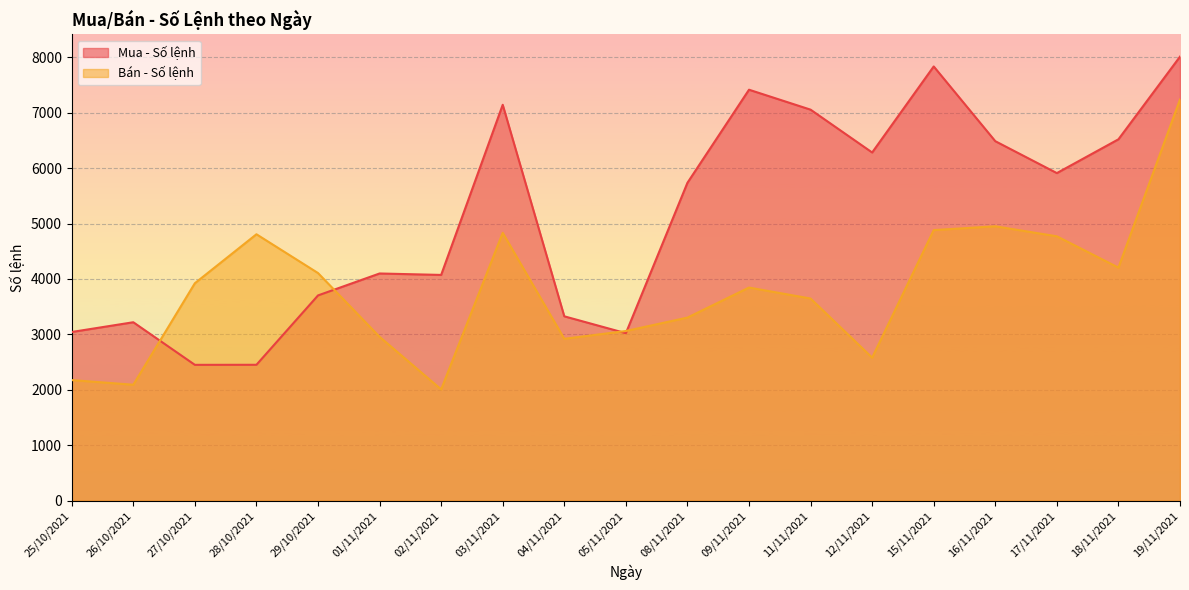

List the series in order of their overall mean, lowest first.

Bán - Số lệnh, Mua - Số lệnh